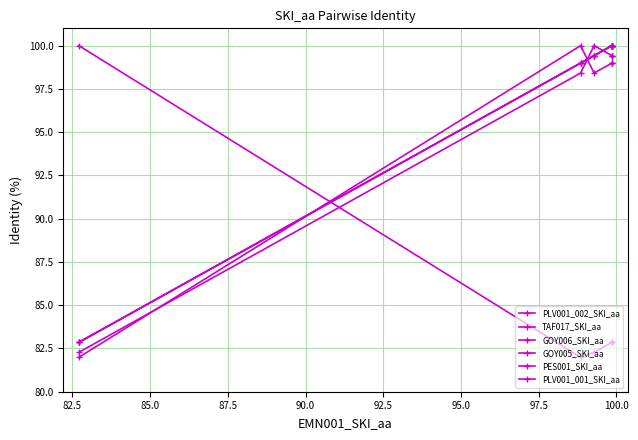

List the series in order of their peak value, lowest first.

PLV001_002_SKI_aa, TAF017_SKI_aa, GOY006_SKI_aa, GOY005_SKI_aa, PES001_SKI_aa, PLV001_001_SKI_aa